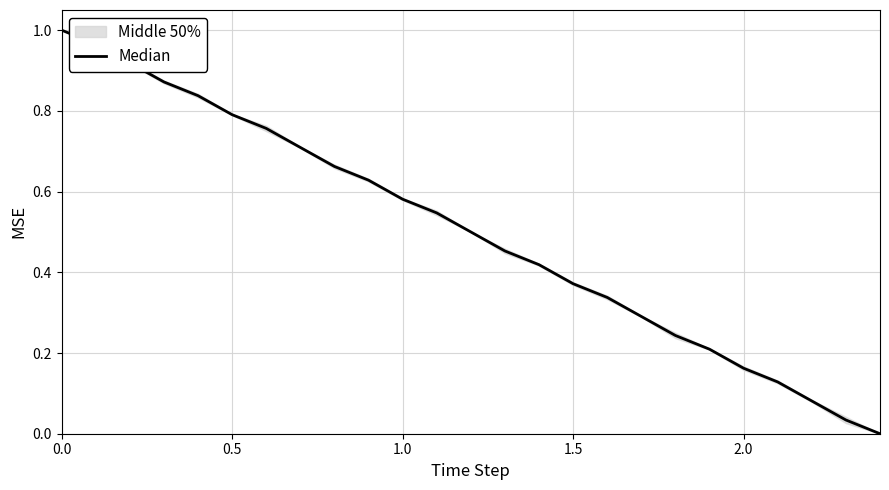

What is the sum of all values?

12.5